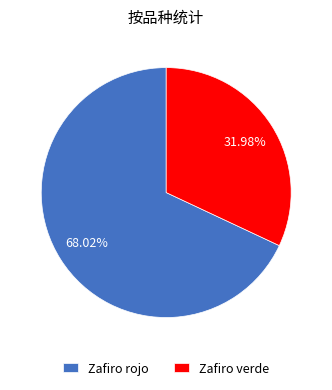

Does Zafiro verde account for over 50% of the chart?

No